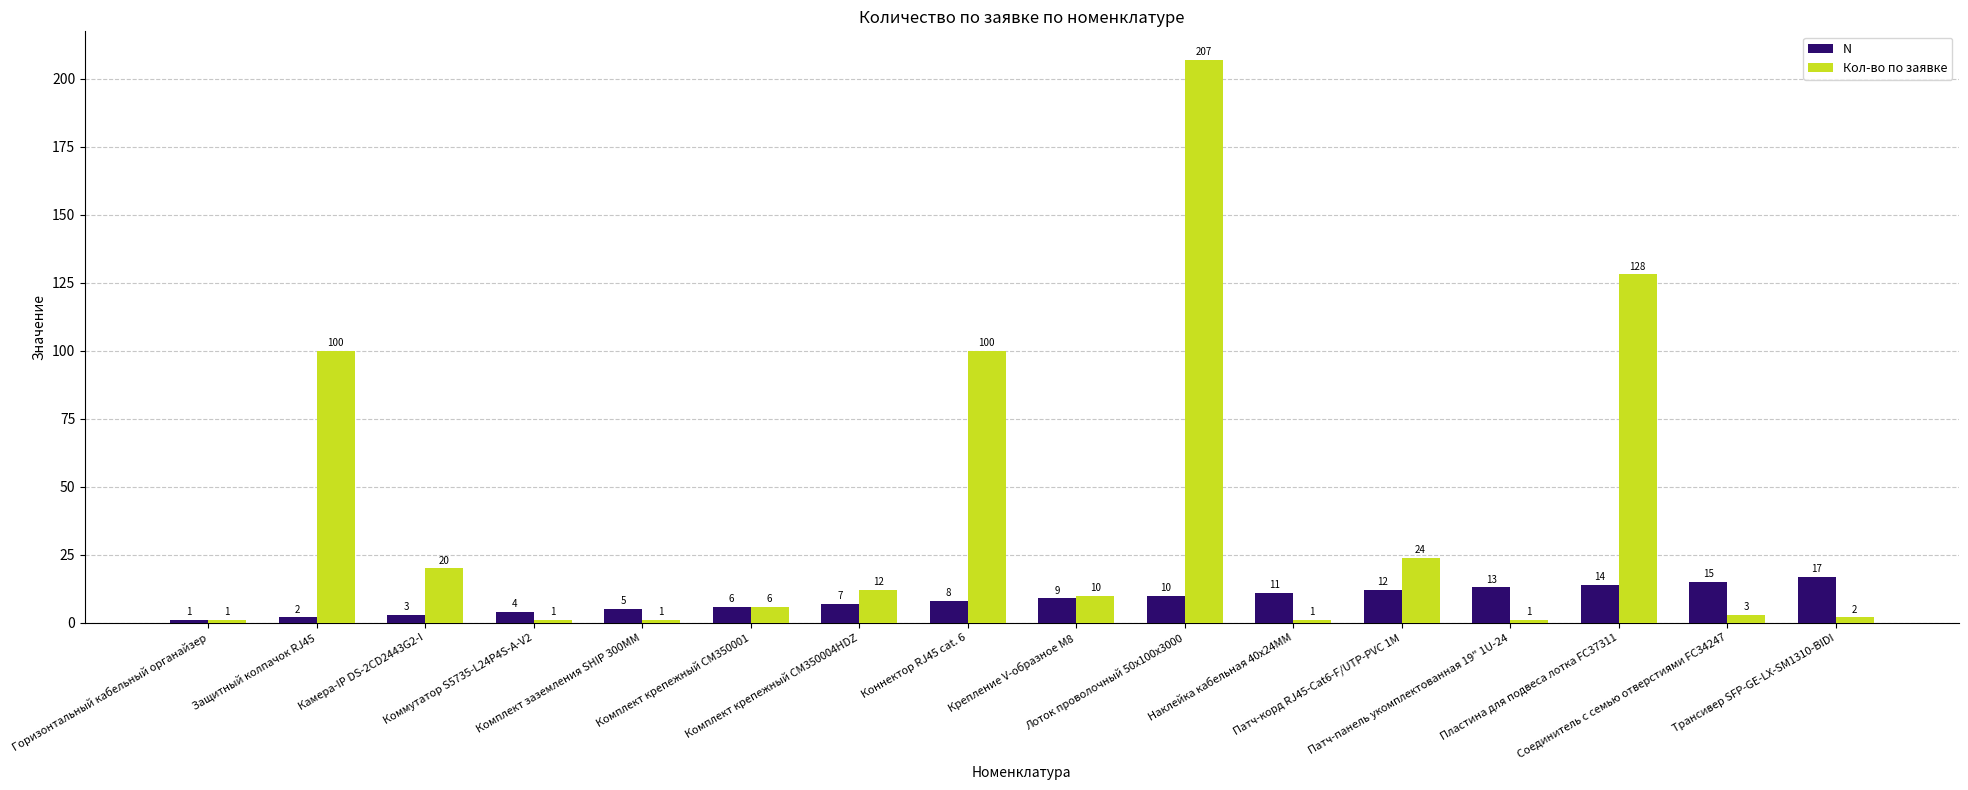

Rank the categories by N value from lowest to highest.

Горизонтальный кабельный органайзер, Защитный колпачок RJ45, Камера-IP DS-2CD2443G2-I, Коммутатор S5735-L24P4S-A-V2, Комплект заземления SHIP 300ММ, Комплект крепежный CM350001, Комплект крепежный CM350004HDZ, Коннектор RJ45 cat. 6, Крепление V-образное М8, Лоток проволочный 50х100х3000, Наклейка кабельная 40х24ММ, Патч-корд RJ45-Cat6-F/UTP-PVC 1М, Патч-панель укомплектованная 19" 1U-24, Пластина для подвеса лотка FC37311, Соединитель с семью отверстиями FC34247, Трансивер SFP-GE-LX-SM1310-BIDI